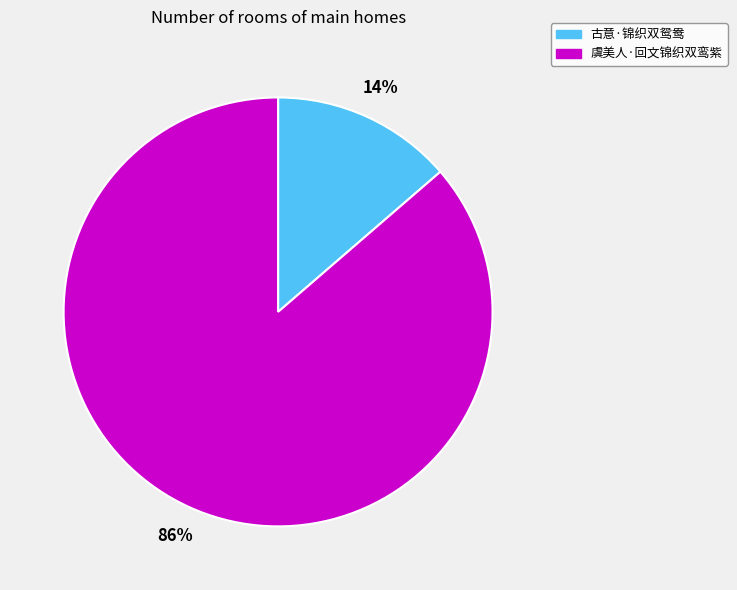

Which category has the biggest portion of the pie?

虞美人·回文锦织双鸾紫